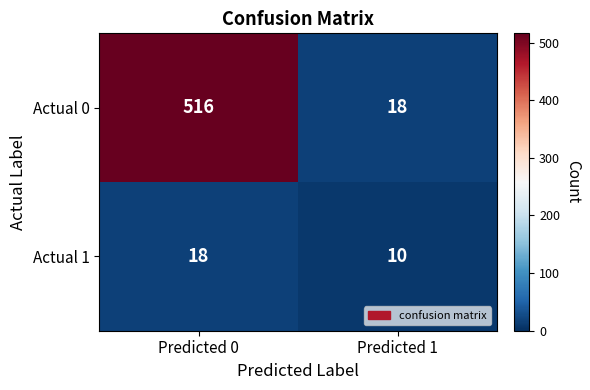

Reading left to right, extract all data points from this chart.

Actual 0: 516	18
Actual 1: 18	10